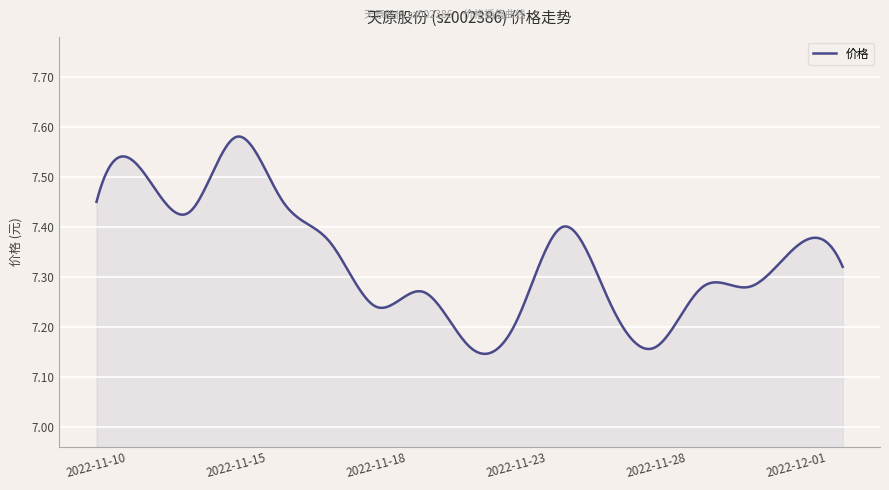

Does the chart display data point markers on the line(s)?

No